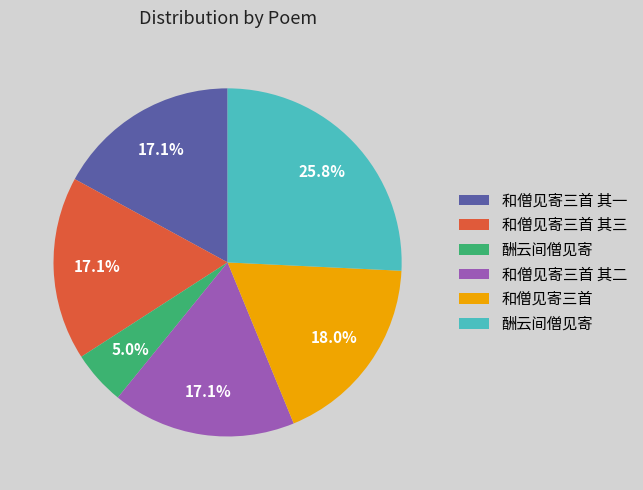

Is there any slice that represents more than half of the pie?

No